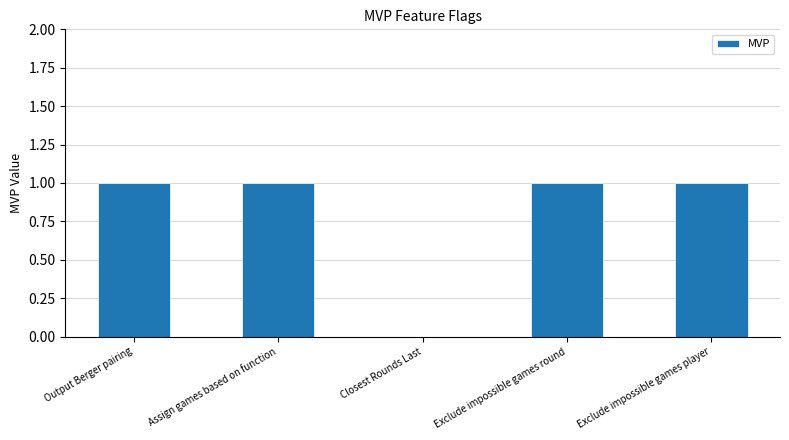

Are the bars horizontal?

No